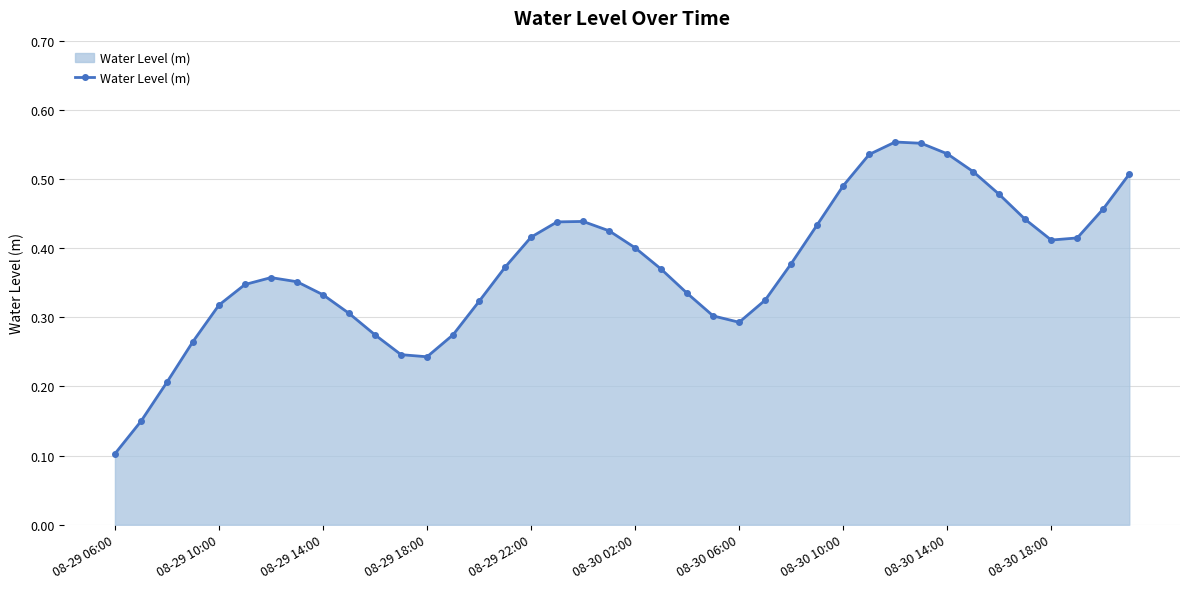

True or false: there are more than 0 points higher than both neighbors.

True